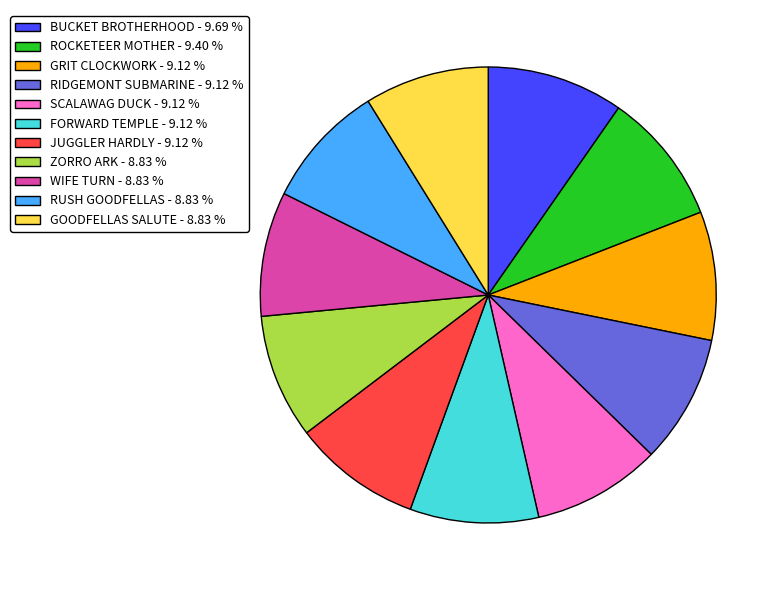

Do RIDGEMONT SUBMARINE - 9.12 % and WIFE TURN - 8.83 % together represent more than half of the pie?

No